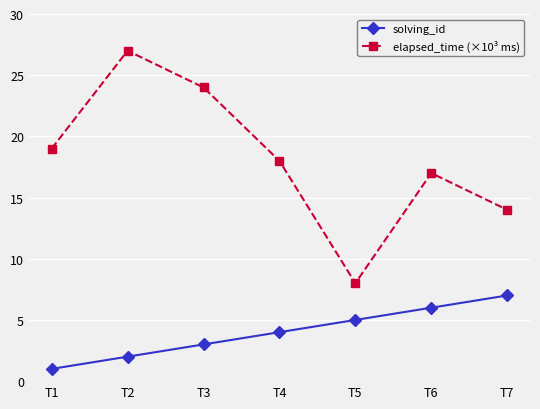

At how many categories does at least one series exceed 11?

6